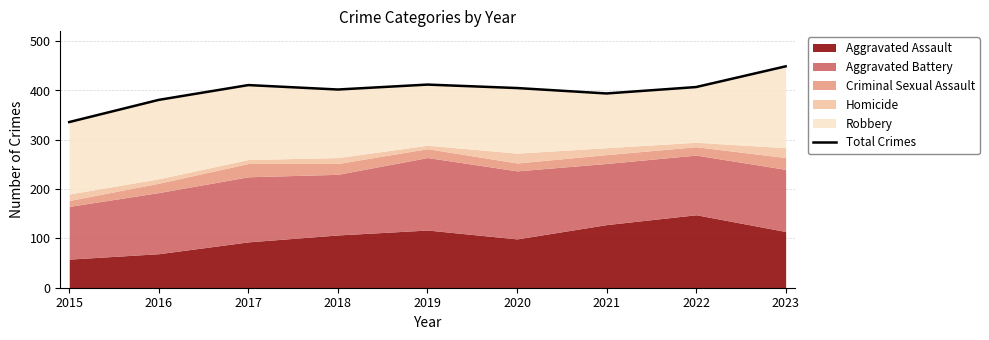

What is the change in value from 2019 to 2022?

-5